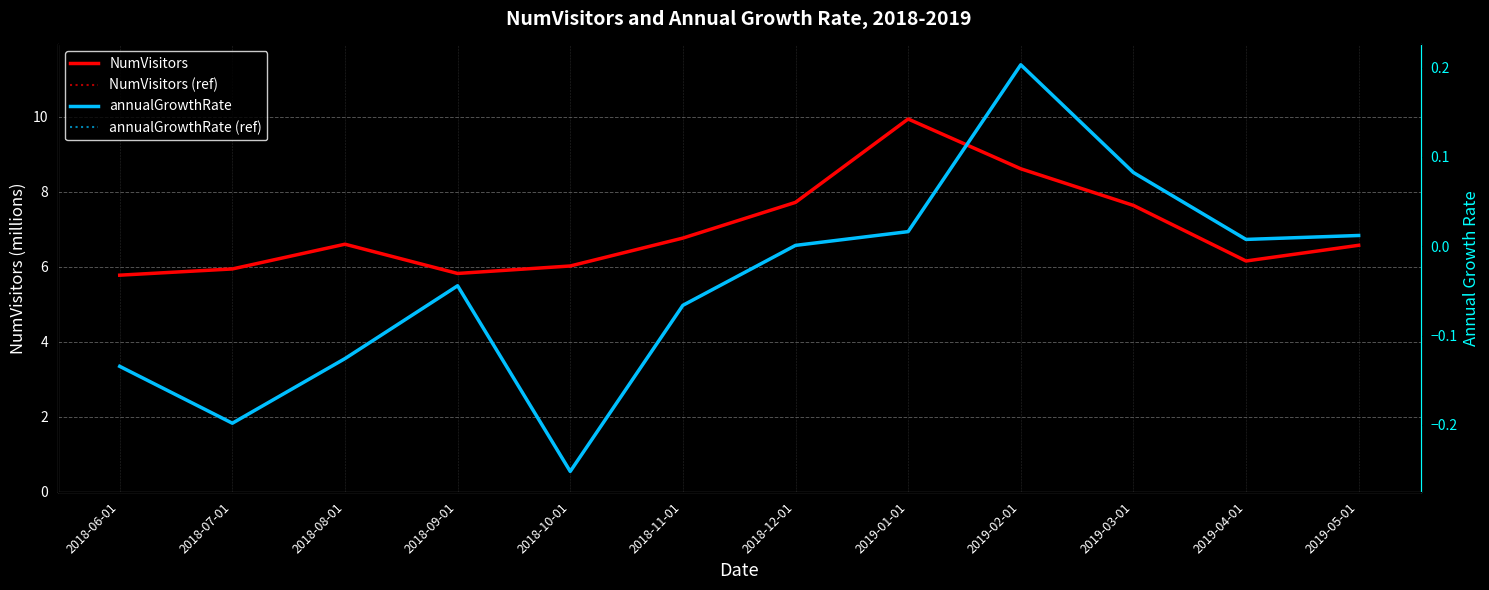

What is the highest value of the NumVisitors (ref) series?

9.9